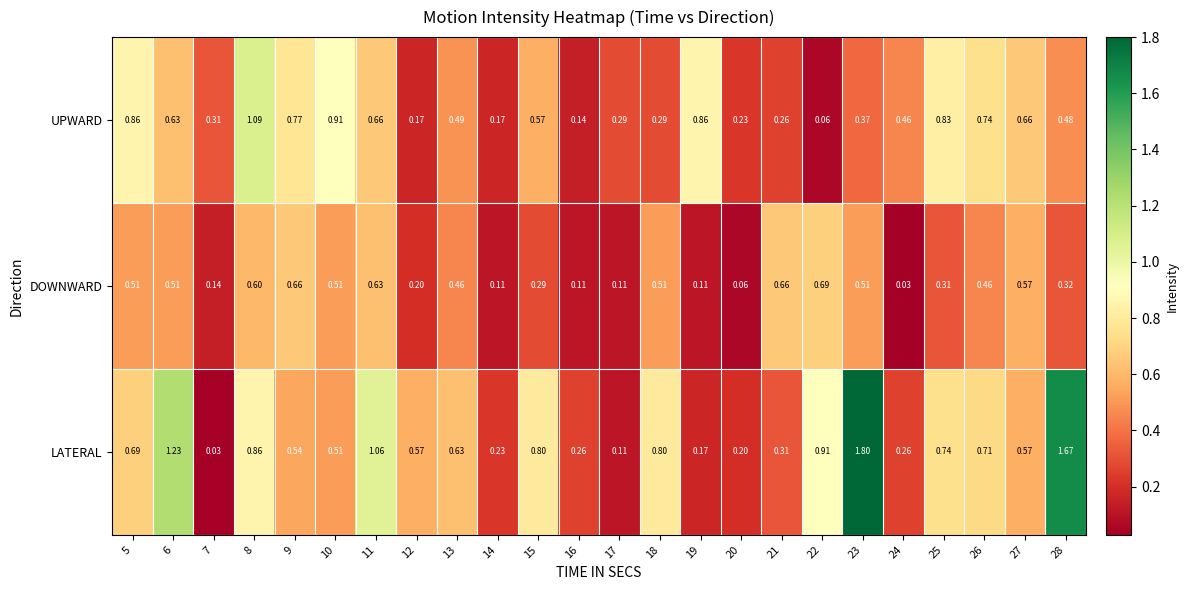

List the series in order of their overall mean, highest first.

LATERAL, UPWARD, DOWNWARD